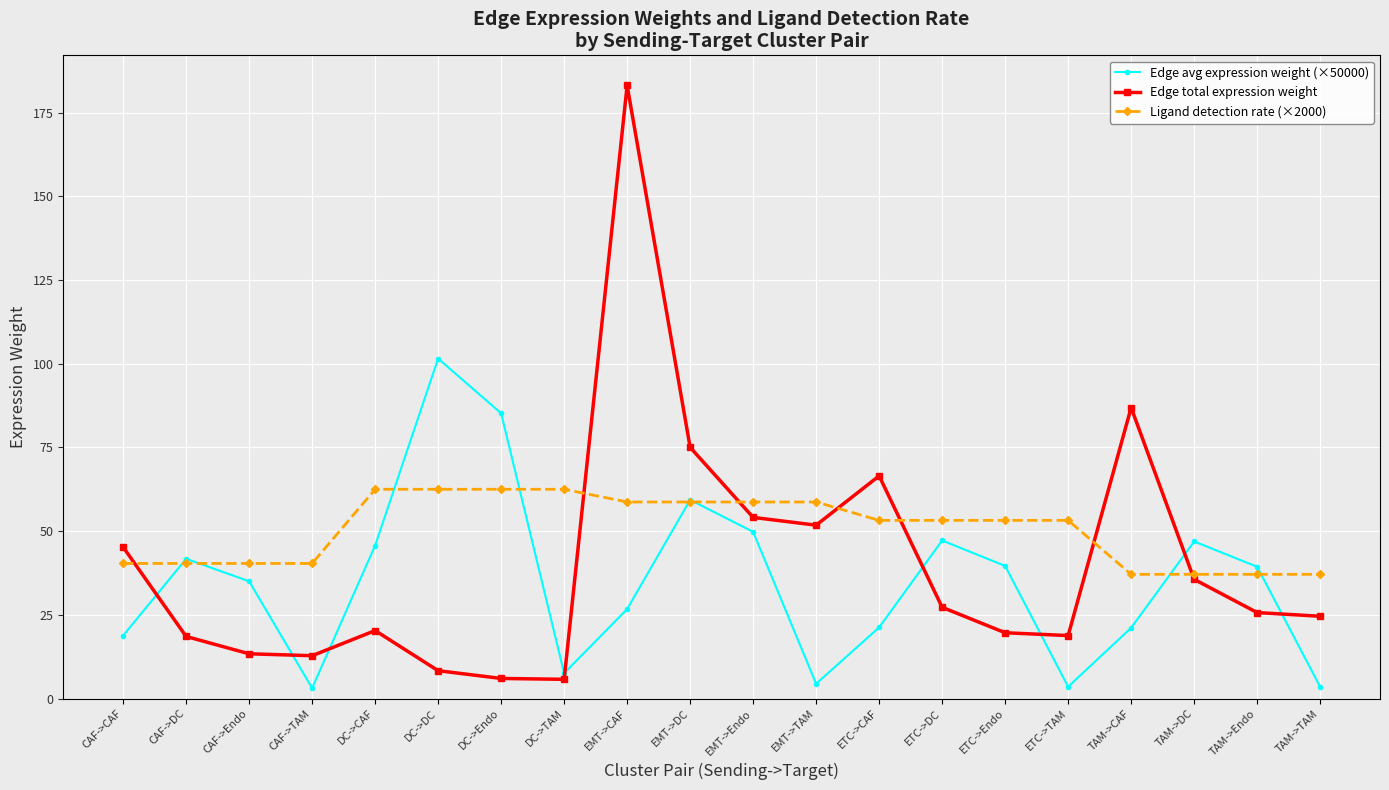

How many interior local peaks does the Edge avg expression weight (×50000) series have?

5